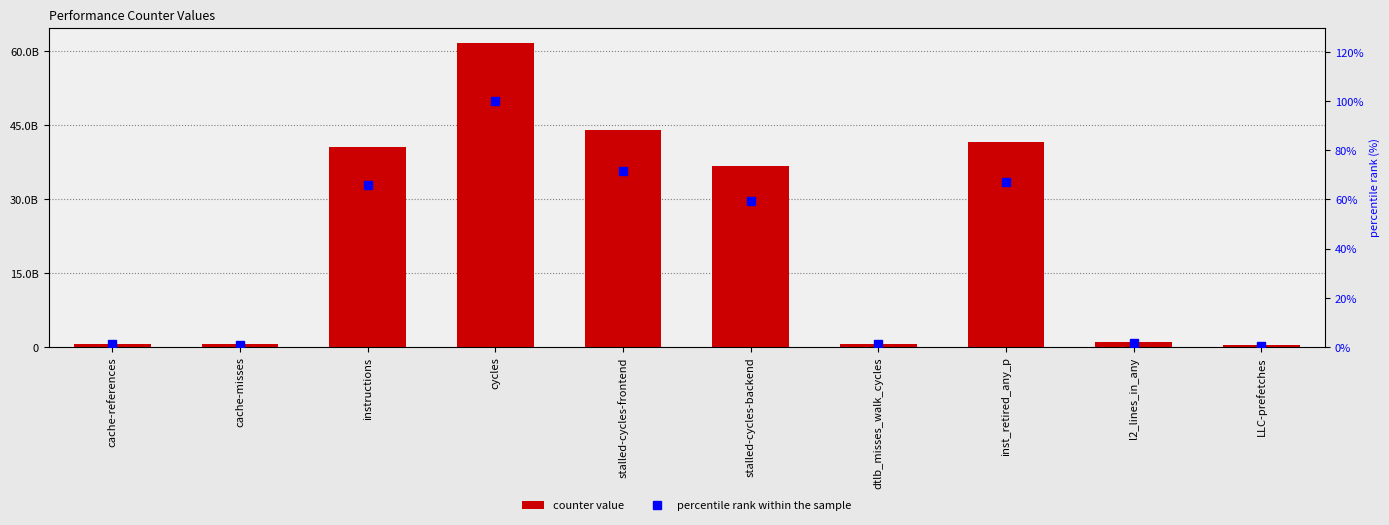

Does the chart contain stacked bars?

No